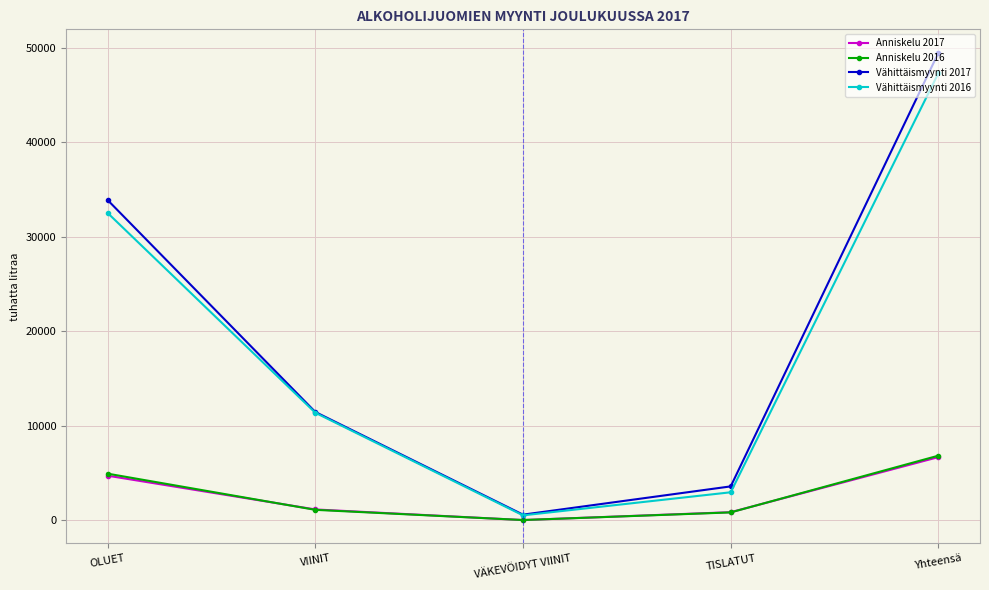

What is the sum of the Vähittäismyynti 2016 values at VÄKEVÖIDYT VIINIT and Yhteensä?

47822